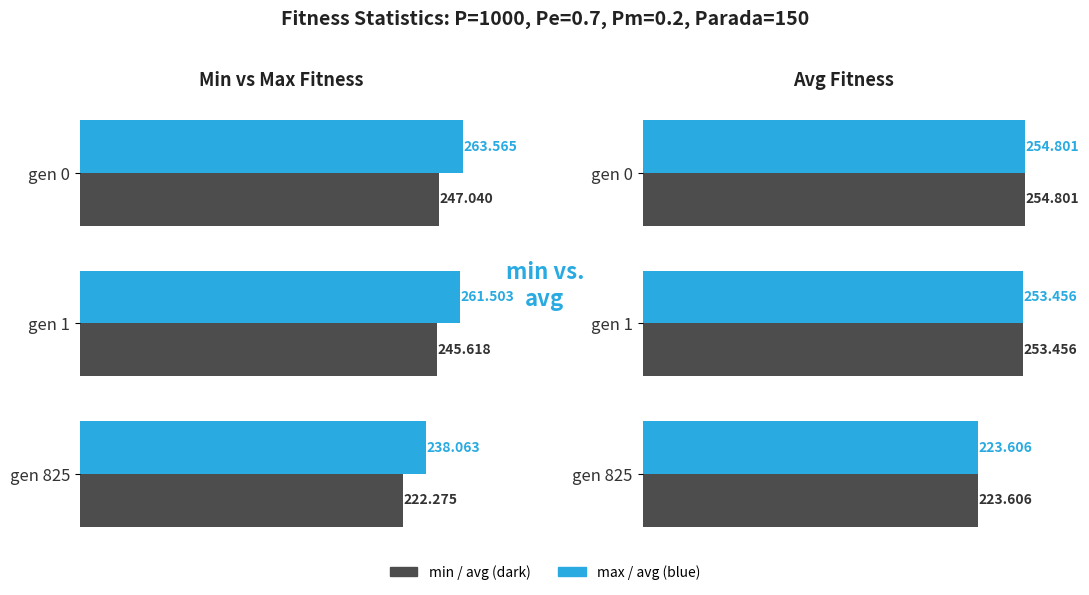

The value of avg at gen 825 is 127.3. True or false?

False